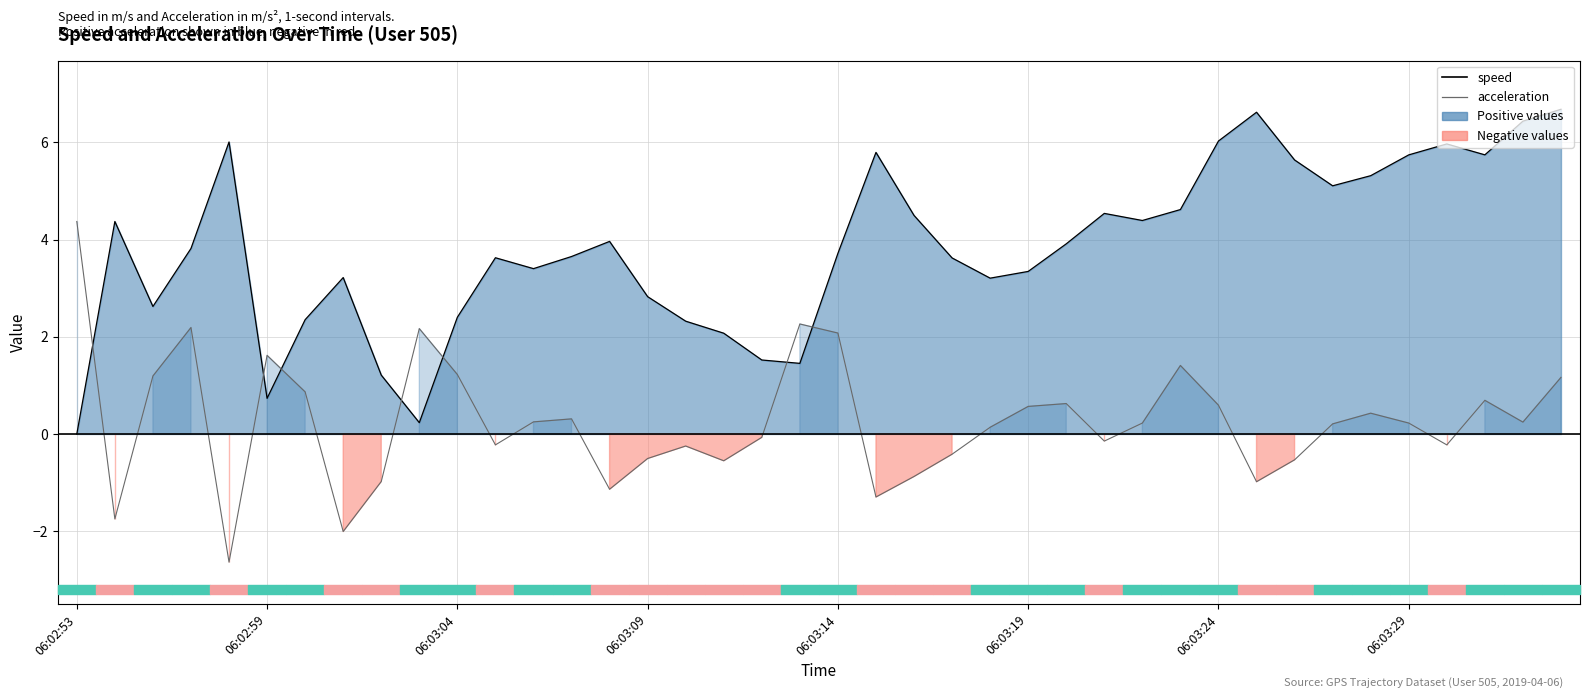

True or false: acceleration (line) has more than 2 interior local peaks.

True